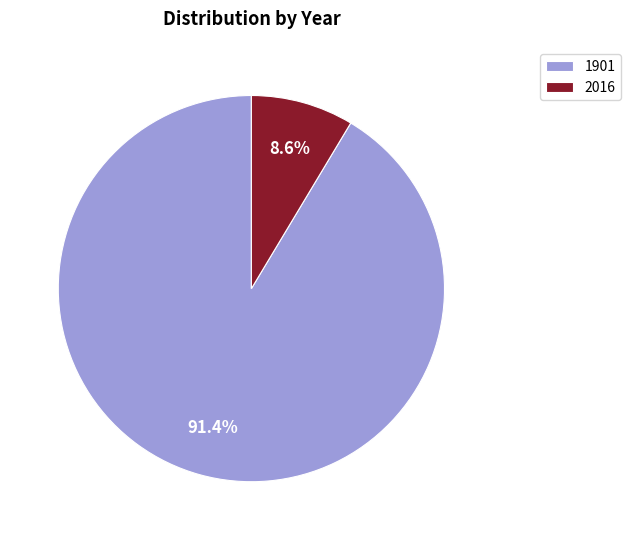

What percentage is the 2016 slice, to the nearest percent?

9%